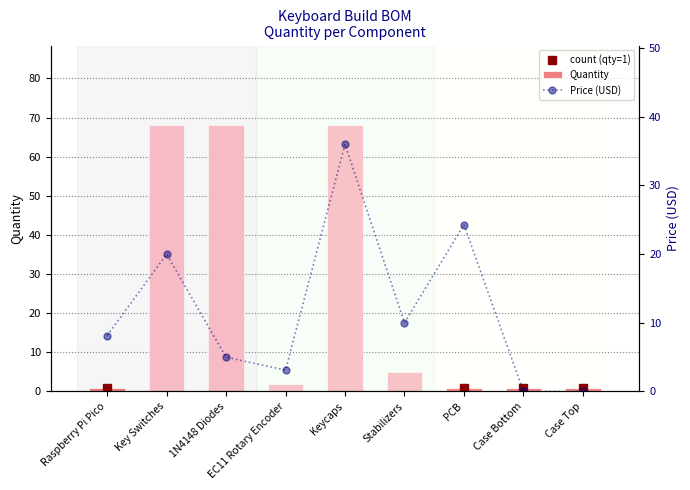

The chart shows a value of 3 at Stabilizers. True or false?

False